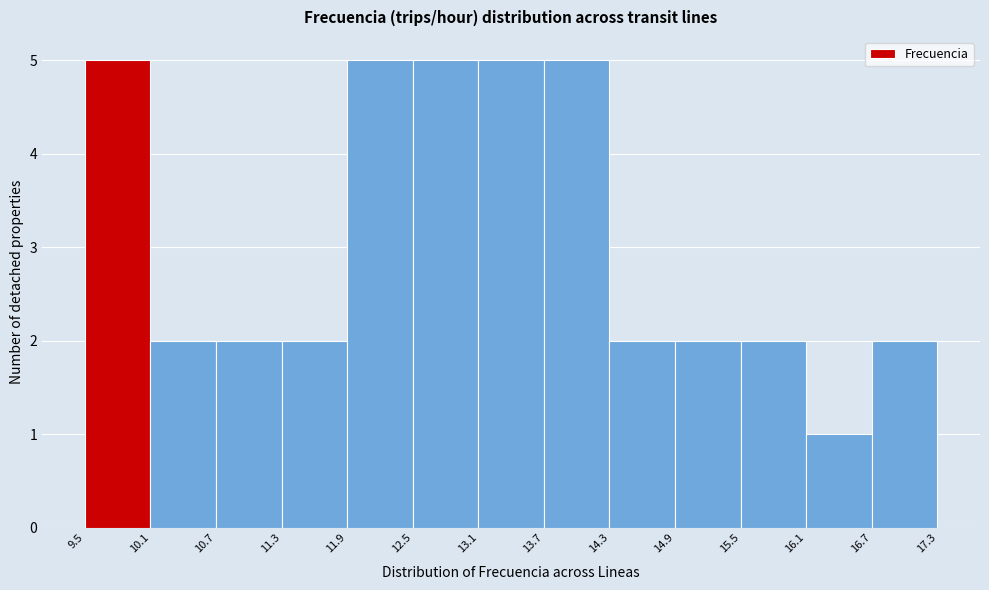

What is the height of the bar covering 15.5 to 16.1 on the x-axis? The values are not printed on the chart, so give them approximately, as read against the axis.

2